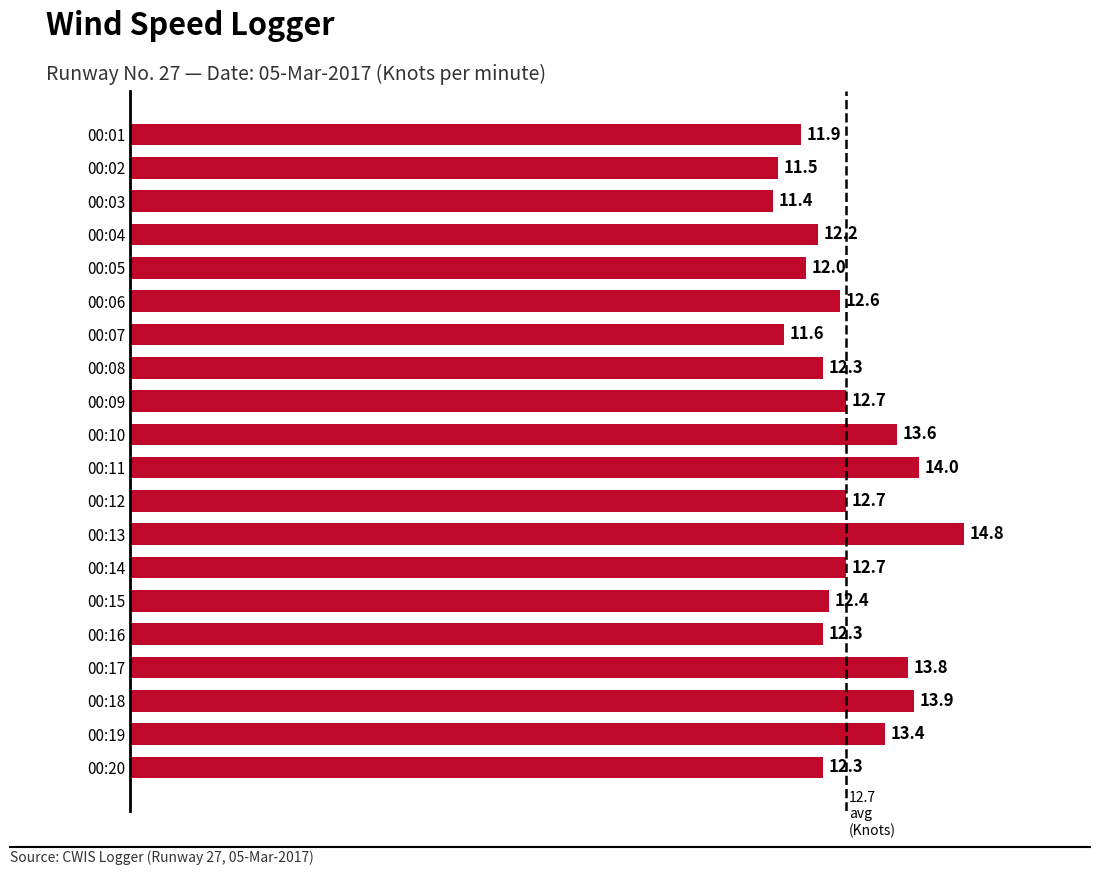

What is the minimum value shown in the chart?

11.4